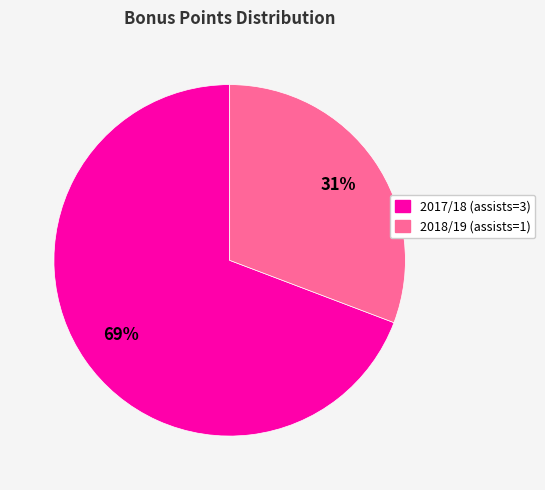

Combined, do 2017/18 (assists=3) and 2018/19 (assists=1) account for over 50%?

Yes